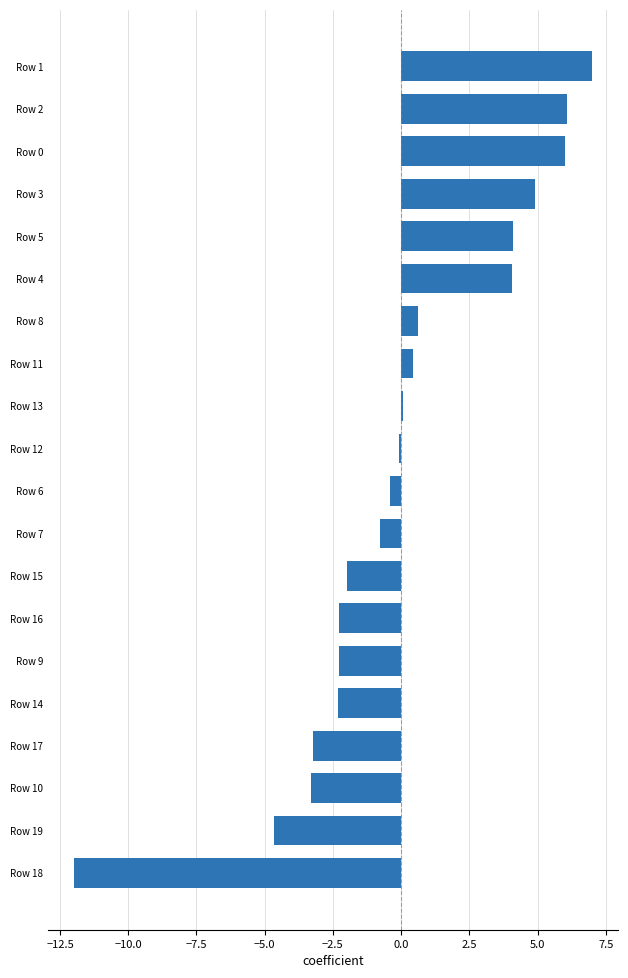

What is the difference between the maximum and minimum values?

19.0